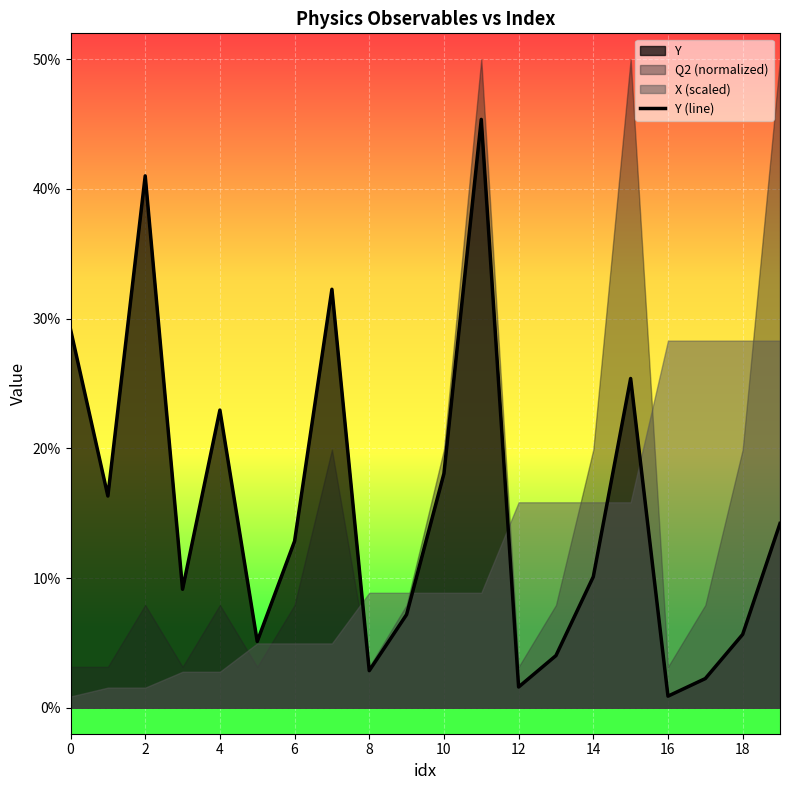

True or false: the data has more than 2 interior local peaks.

True